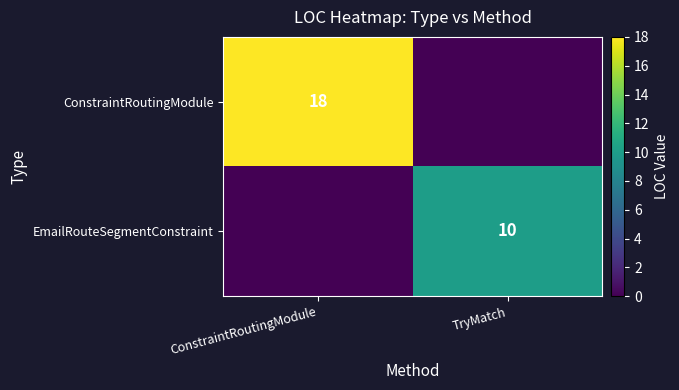

The value of EmailRouteSegmentConstraint at TryMatch is 10. True or false?

True